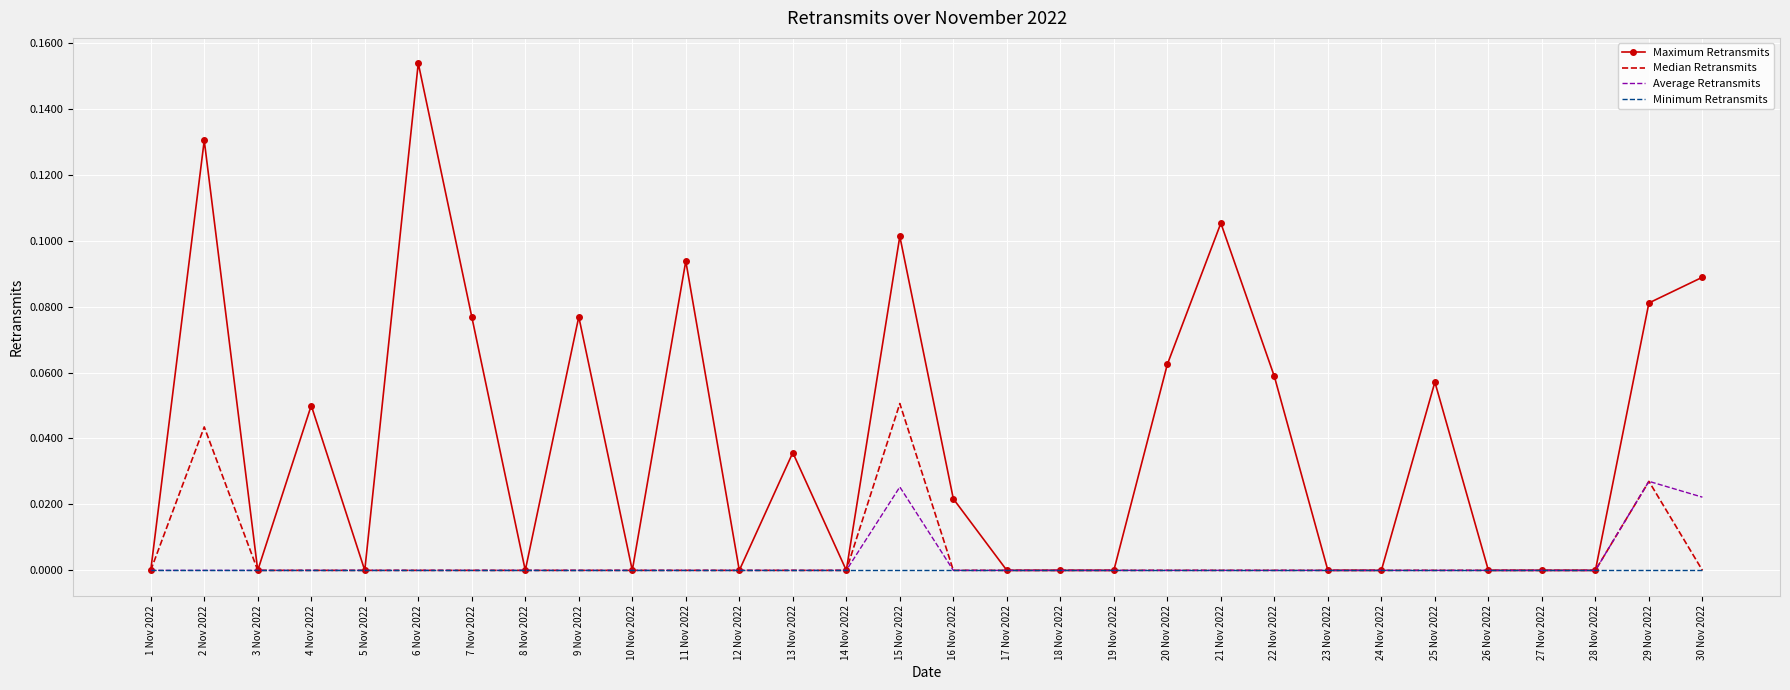

Rank the series by their maximum value, from lowest to highest.

Minimum Retransmits, Average Retransmits, Median Retransmits, Maximum Retransmits